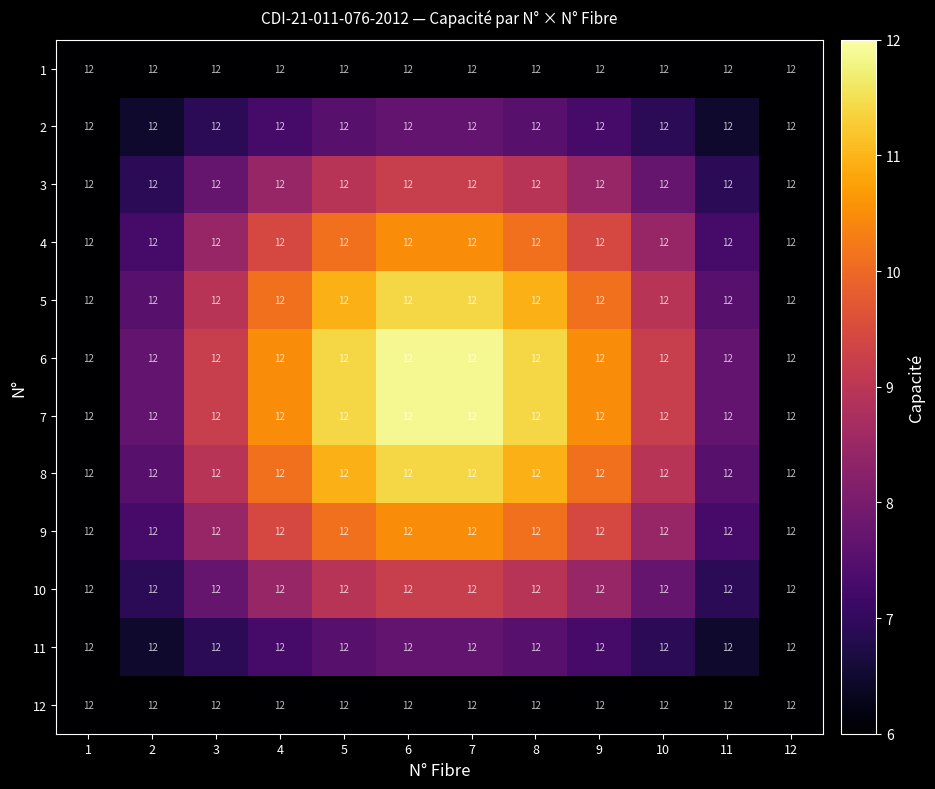

Which category has the lowest value in the 10 series?

1